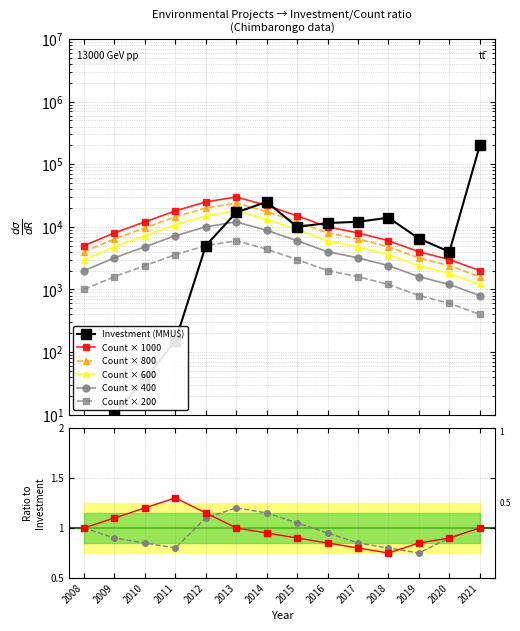

What is the sum of all Count values?

168000